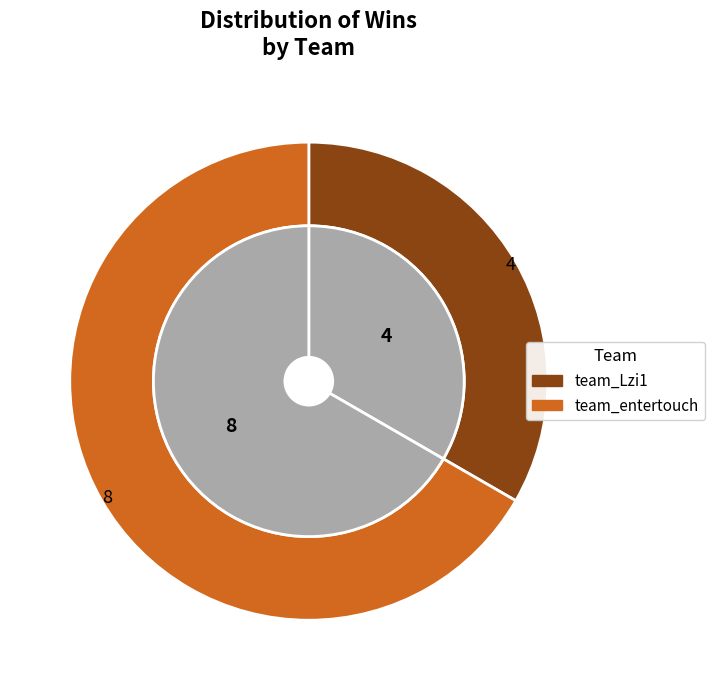

Rank the categories by value from highest to lowest.

team_entertouch, team_Lzi1